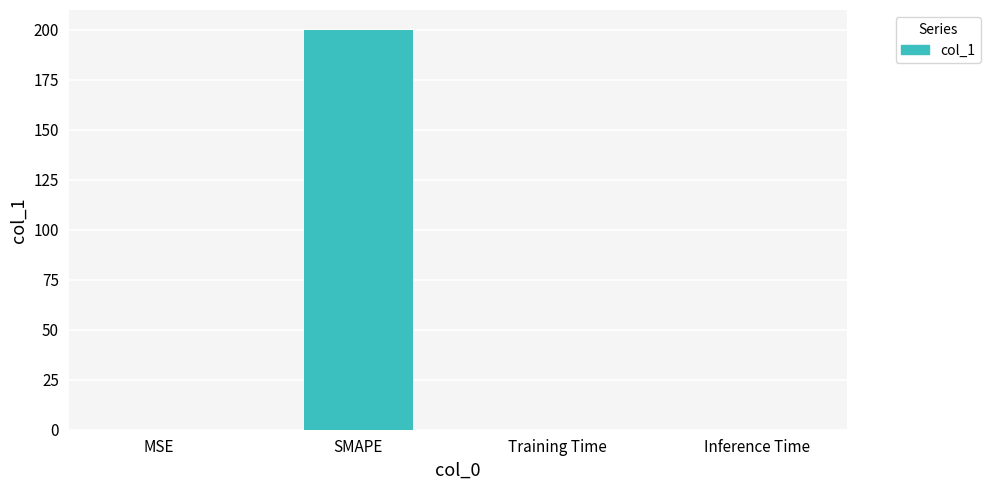

What is the maximum value shown in the chart?

200.0